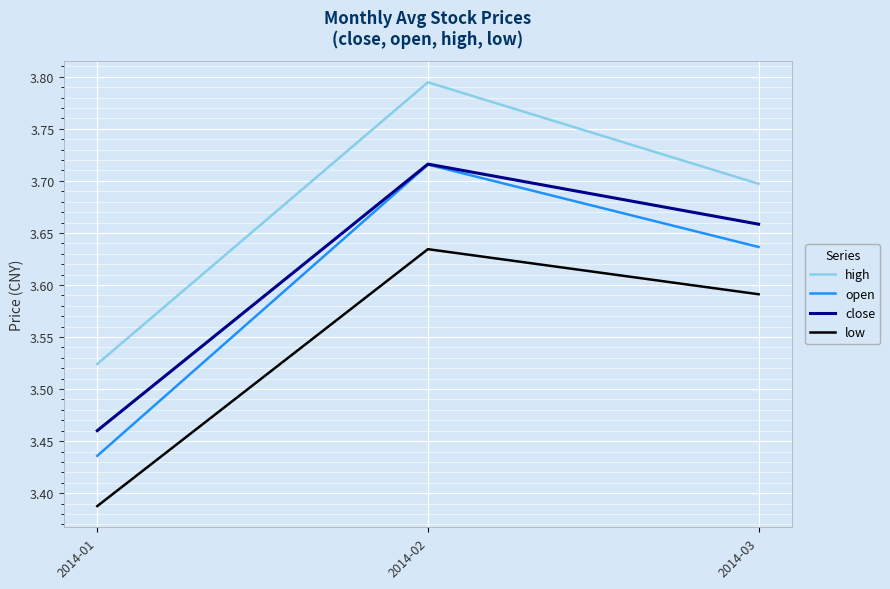

At which category does the chart reach its peak across all series?

2014-02